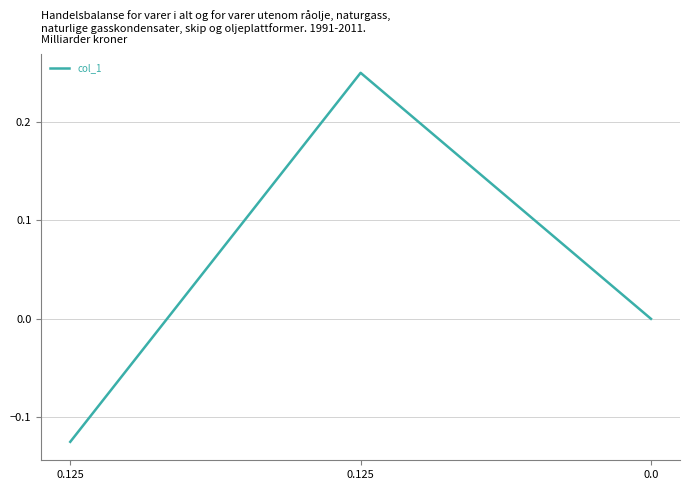

How many lines are shown in the chart?

1